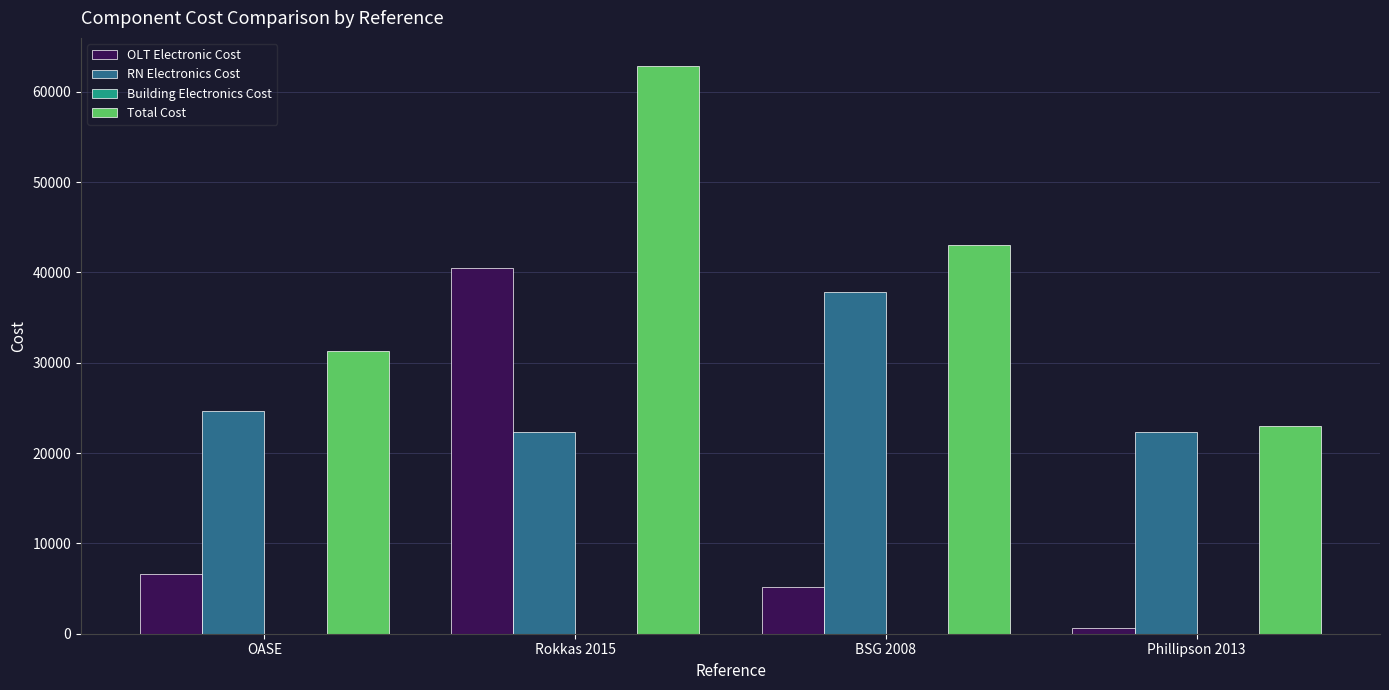

At how many categories does at least one series exceed 56146?

1